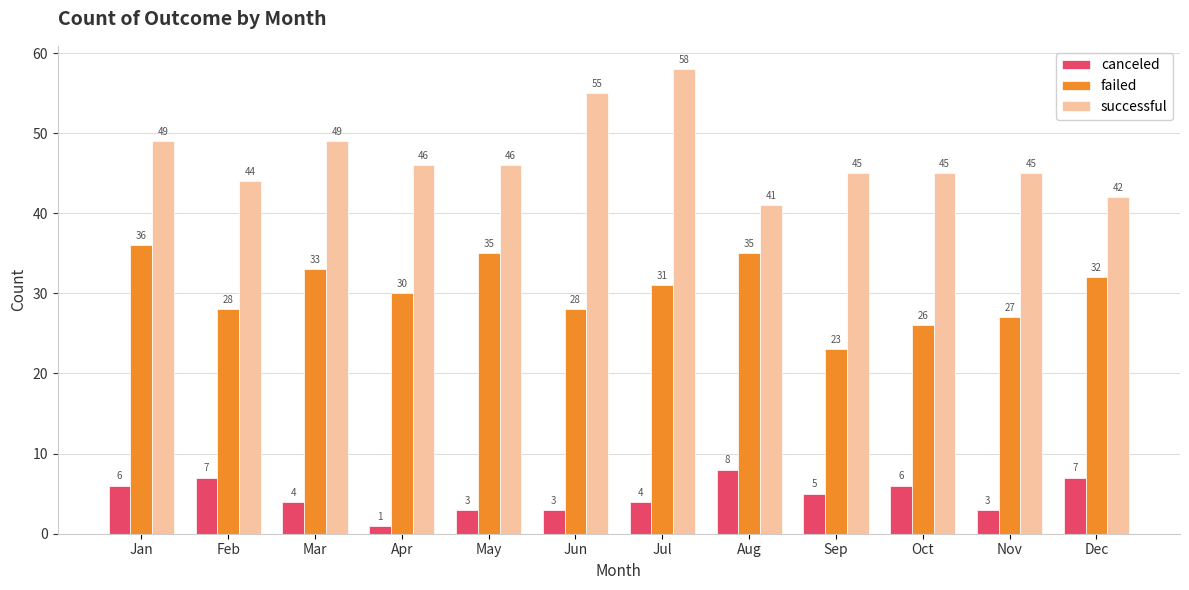

Reading left to right, list all the values displayed in this chart.

canceled: 6	7	4	1	3	3	4	8	5	6	3	7
failed: 36	28	33	30	35	28	31	35	23	26	27	32
successful: 49	44	49	46	46	55	58	41	45	45	45	42